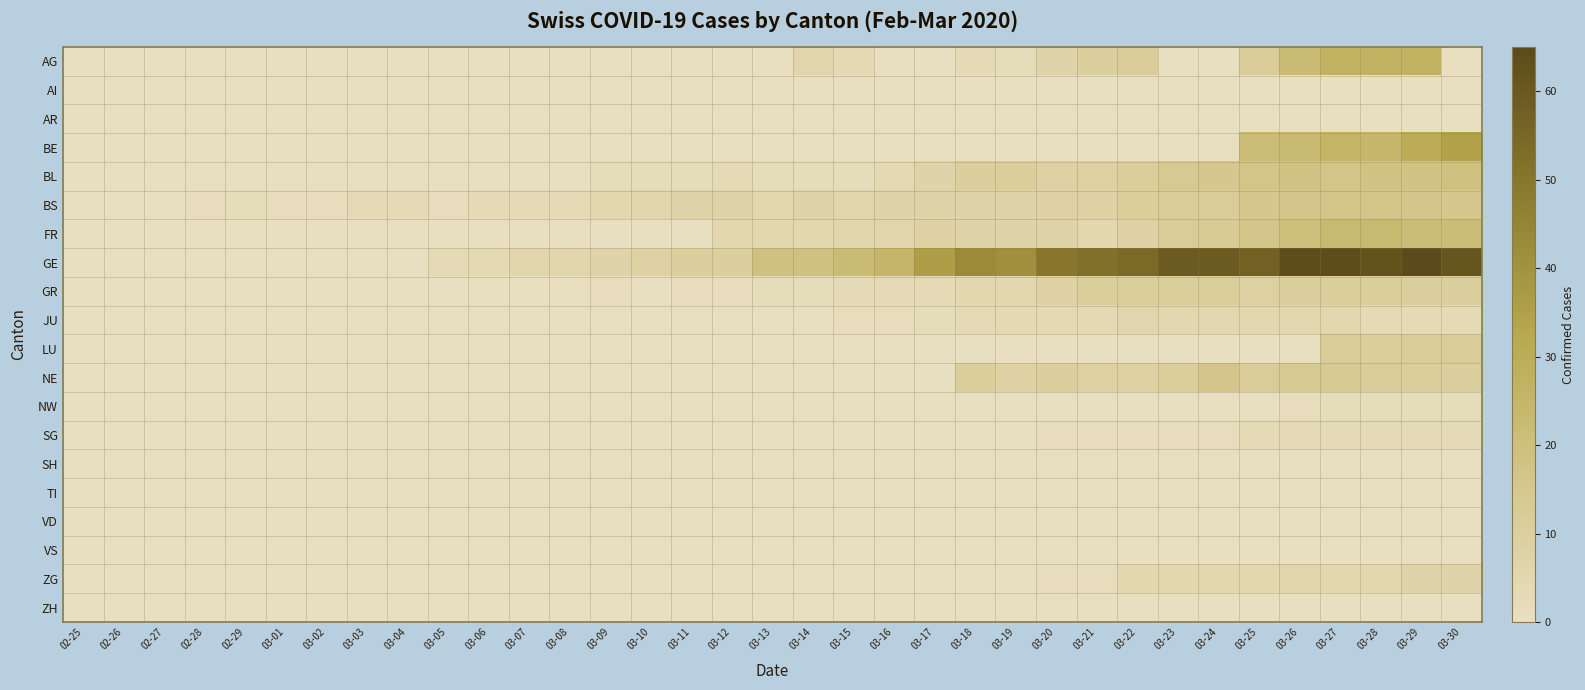

Reading right to left, transcribe all the data shown in this chart.

AG: 03-30=0	03-29=27	03-28=27	03-27=27	03-26=22	03-25=12	03-24=0	03-23=0	03-22=12	03-21=10	03-20=7	03-19=2	03-18=3	03-17=0	03-16=0	03-15=4	03-14=6	03-13=0	03-12=0	03-11=0	03-10=0	03-09=0	03-08=0	03-07=0	03-06=0	03-05=0	03-04=0	03-03=0	03-02=0	03-01=0	02-29=0	02-28=0	02-27=0	02-26=0	02-25=0
AI: 03-30=0	03-29=0	03-28=0	03-27=0	03-26=0	03-25=0	03-24=0	03-23=0	03-22=0	03-21=0	03-20=0	03-19=0	03-18=0	03-17=0	03-16=0	03-15=0	03-14=0	03-13=0	03-12=0	03-11=0	03-10=0	03-09=0	03-08=0	03-07=0	03-06=0	03-05=0	03-04=0	03-03=0	03-02=0	03-01=0	02-29=0	02-28=0	02-27=0	02-26=0	02-25=0
AR: 03-30=0	03-29=0	03-28=0	03-27=0	03-26=0	03-25=0	03-24=0	03-23=0	03-22=0	03-21=0	03-20=0	03-19=0	03-18=0	03-17=0	03-16=0	03-15=0	03-14=0	03-13=0	03-12=0	03-11=0	03-10=0	03-09=0	03-08=0	03-07=0	03-06=0	03-05=0	03-04=0	03-03=0	03-02=0	03-01=0	02-29=0	02-28=0	02-27=0	02-26=0	02-25=0
BE: 03-30=35	03-29=30	03-28=24	03-27=26	03-26=23	03-25=21	03-24=0	03-23=0	03-22=0	03-21=0	03-20=0	03-19=0	03-18=0	03-17=0	03-16=0	03-15=0	03-14=0	03-13=0	03-12=0	03-11=0	03-10=0	03-09=0	03-08=0	03-07=0	03-06=0	03-05=0	03-04=0	03-03=0	03-02=0	03-01=0	02-29=0	02-28=0	02-27=0	02-26=0	02-25=0
BL: 03-30=19	03-29=18	03-28=18	03-27=17	03-26=18	03-25=17	03-24=15	03-23=14	03-22=11	03-21=9	03-20=8	03-19=11	03-18=10	03-17=7	03-16=4	03-15=2	03-14=2	03-13=2	03-12=3	03-11=2	03-10=2	03-09=2	03-08=0	03-07=0	03-06=0	03-05=0	03-04=0	03-03=0	03-02=0	03-01=0	02-29=0	02-28=0	02-27=0	02-26=0	02-25=0
BS: 03-30=15	03-29=16	03-28=17	03-27=17	03-26=16	03-25=15	03-24=12	03-23=12	03-22=11	03-21=8	03-20=8	03-19=7	03-18=7	03-17=7	03-16=7	03-15=6	03-14=7	03-13=5	03-12=7	03-11=7	03-10=6	03-09=5	03-08=3	03-07=3	03-06=3	03-05=1	03-04=3	03-03=3	03-02=1	03-01=1	02-29=2	02-28=1	02-27=0	02-26=0	02-25=0
FR: 03-30=21	03-29=21	03-28=23	03-27=23	03-26=20	03-25=16	03-24=13	03-23=12	03-22=8	03-21=5	03-20=7	03-19=7	03-18=7	03-17=8	03-16=6	03-15=6	03-14=5	03-13=5	03-12=5	03-11=0	03-10=0	03-09=0	03-08=0	03-07=0	03-06=0	03-05=0	03-04=0	03-03=0	03-02=0	03-01=0	02-29=0	02-28=0	02-27=0	02-26=0	02-25=0
GE: 03-30=61	03-29=65	03-28=62	03-27=64	03-26=64	03-25=57	03-24=59	03-23=59	03-22=54	03-21=52	03-20=50	03-19=41	03-18=43	03-17=36	03-16=25	03-15=22	03-14=19	03-13=19	03-12=10	03-11=10	03-10=8	03-09=7	03-08=6	03-07=6	03-06=4	03-05=3	03-04=0	03-03=0	03-02=0	03-01=0	02-29=0	02-28=0	02-27=0	02-26=0	02-25=0
GR: 03-30=10	03-29=10	03-28=11	03-27=11	03-26=10	03-25=9	03-24=11	03-23=11	03-22=11	03-21=11	03-20=8	03-19=5	03-18=5	03-17=3	03-16=3	03-15=3	03-14=2	03-13=2	03-12=1	03-11=1	03-10=0	03-09=1	03-08=0	03-07=0	03-06=0	03-05=0	03-04=0	03-03=0	03-02=0	03-01=0	02-29=0	02-28=0	02-27=0	02-26=0	02-25=0
JU: 03-30=3	03-29=3	03-28=3	03-27=5	03-26=5	03-25=5	03-24=5	03-23=5	03-22=6	03-21=4	03-20=4	03-19=4	03-18=3	03-17=2	03-16=1	03-15=1	03-14=0	03-13=0	03-12=0	03-11=0	03-10=0	03-09=0	03-08=0	03-07=0	03-06=0	03-05=0	03-04=0	03-03=0	03-02=0	03-01=0	02-29=0	02-28=0	02-27=0	02-26=0	02-25=0
LU: 03-30=12	03-29=12	03-28=11	03-27=12	03-26=0	03-25=0	03-24=0	03-23=0	03-22=0	03-21=0	03-20=0	03-19=0	03-18=0	03-17=0	03-16=0	03-15=0	03-14=0	03-13=0	03-12=0	03-11=0	03-10=0	03-09=0	03-08=0	03-07=0	03-06=0	03-05=0	03-04=0	03-03=0	03-02=0	03-01=0	02-29=0	02-28=0	02-27=0	02-26=0	02-25=0
NE: 03-30=10	03-29=11	03-28=12	03-27=14	03-26=14	03-25=12	03-24=16	03-23=11	03-22=9	03-21=9	03-20=10	03-19=8	03-18=11	03-17=0	03-16=0	03-15=0	03-14=0	03-13=0	03-12=0	03-11=0	03-10=0	03-09=0	03-08=0	03-07=0	03-06=0	03-05=0	03-04=0	03-03=0	03-02=0	03-01=0	02-29=0	02-28=0	02-27=0	02-26=0	02-25=0
NW: 03-30=2	03-29=2	03-28=2	03-27=2	03-26=1	03-25=0	03-24=0	03-23=0	03-22=0	03-21=0	03-20=0	03-19=0	03-18=0	03-17=0	03-16=0	03-15=0	03-14=0	03-13=0	03-12=0	03-11=0	03-10=0	03-09=0	03-08=0	03-07=0	03-06=0	03-05=0	03-04=0	03-03=0	03-02=0	03-01=0	02-29=0	02-28=0	02-27=0	02-26=0	02-25=0
SG: 03-30=3	03-29=3	03-28=3	03-27=3	03-26=3	03-25=3	03-24=1	03-23=1	03-22=1	03-21=1	03-20=1	03-19=0	03-18=0	03-17=0	03-16=0	03-15=0	03-14=0	03-13=0	03-12=0	03-11=0	03-10=0	03-09=0	03-08=0	03-07=0	03-06=0	03-05=0	03-04=0	03-03=0	03-02=0	03-01=0	02-29=0	02-28=0	02-27=0	02-26=0	02-25=0
SH: 03-30=0	03-29=0	03-28=0	03-27=0	03-26=0	03-25=0	03-24=0	03-23=0	03-22=0	03-21=0	03-20=0	03-19=0	03-18=0	03-17=0	03-16=0	03-15=0	03-14=0	03-13=0	03-12=0	03-11=0	03-10=0	03-09=0	03-08=0	03-07=0	03-06=0	03-05=0	03-04=0	03-03=0	03-02=0	03-01=0	02-29=0	02-28=0	02-27=0	02-26=0	02-25=0
TI: 03-30=0	03-29=0	03-28=0	03-27=0	03-26=0	03-25=0	03-24=0	03-23=0	03-22=0	03-21=0	03-20=0	03-19=0	03-18=0	03-17=0	03-16=0	03-15=0	03-14=0	03-13=0	03-12=0	03-11=0	03-10=0	03-09=0	03-08=0	03-07=0	03-06=0	03-05=0	03-04=0	03-03=0	03-02=0	03-01=0	02-29=0	02-28=0	02-27=0	02-26=0	02-25=0
VD: 03-30=0	03-29=0	03-28=0	03-27=0	03-26=0	03-25=0	03-24=0	03-23=0	03-22=0	03-21=0	03-20=0	03-19=0	03-18=0	03-17=0	03-16=0	03-15=0	03-14=0	03-13=0	03-12=0	03-11=0	03-10=0	03-09=0	03-08=0	03-07=0	03-06=0	03-05=0	03-04=0	03-03=0	03-02=0	03-01=0	02-29=0	02-28=0	02-27=0	02-26=0	02-25=0
VS: 03-30=0	03-29=0	03-28=0	03-27=0	03-26=0	03-25=0	03-24=0	03-23=0	03-22=0	03-21=0	03-20=0	03-19=0	03-18=0	03-17=0	03-16=0	03-15=0	03-14=0	03-13=0	03-12=0	03-11=0	03-10=0	03-09=0	03-08=0	03-07=0	03-06=0	03-05=0	03-04=0	03-03=0	03-02=0	03-01=0	02-29=0	02-28=0	02-27=0	02-26=0	02-25=0
ZG: 03-30=7	03-29=7	03-28=5	03-27=5	03-26=6	03-25=5	03-24=5	03-23=5	03-22=5	03-21=1	03-20=1	03-19=0	03-18=0	03-17=0	03-16=0	03-15=0	03-14=0	03-13=0	03-12=0	03-11=0	03-10=0	03-09=0	03-08=0	03-07=0	03-06=0	03-05=0	03-04=0	03-03=0	03-02=0	03-01=0	02-29=0	02-28=0	02-27=0	02-26=0	02-25=0
ZH: 03-30=0	03-29=0	03-28=0	03-27=0	03-26=0	03-25=0	03-24=0	03-23=0	03-22=0	03-21=0	03-20=0	03-19=0	03-18=0	03-17=0	03-16=0	03-15=0	03-14=0	03-13=0	03-12=0	03-11=0	03-10=0	03-09=0	03-08=0	03-07=0	03-06=0	03-05=0	03-04=0	03-03=0	03-02=0	03-01=0	02-29=0	02-28=0	02-27=0	02-26=0	02-25=0